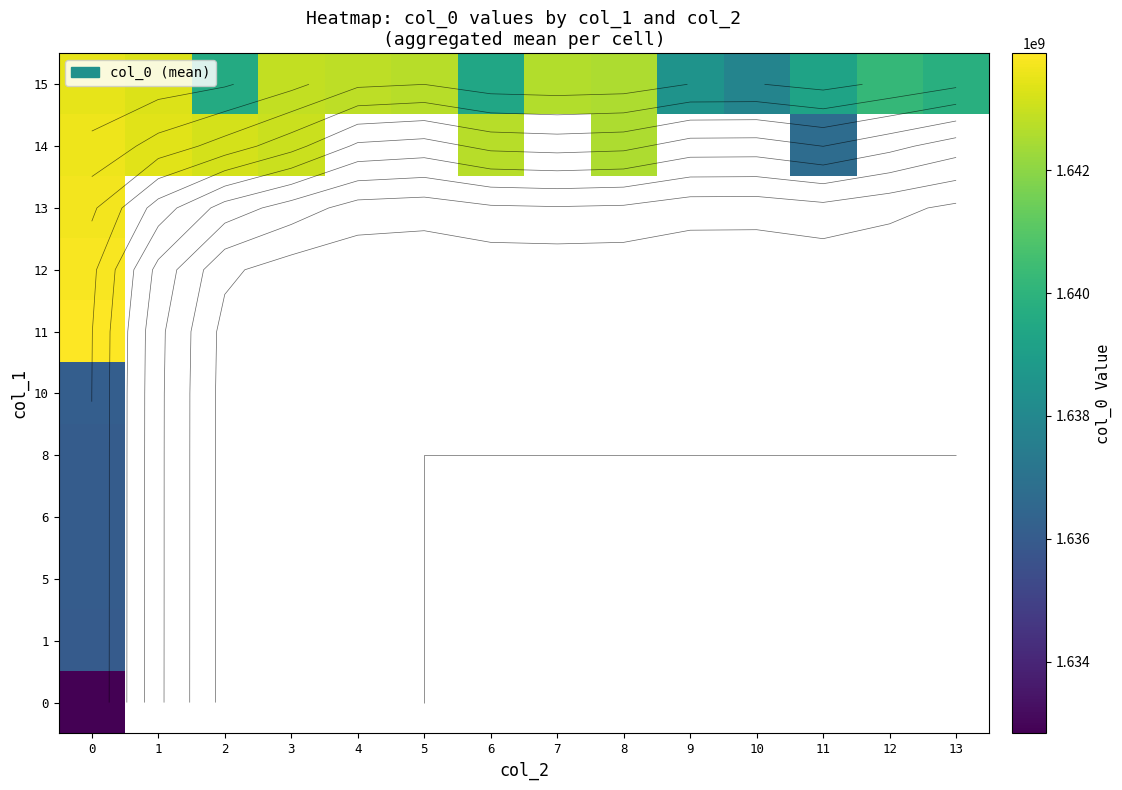

How many distinct data groups are displayed?

11